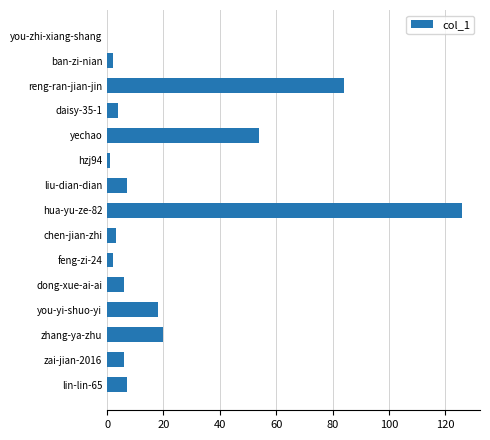

Which label corresponds to the largest value in the chart?

hua-yu-ze-82